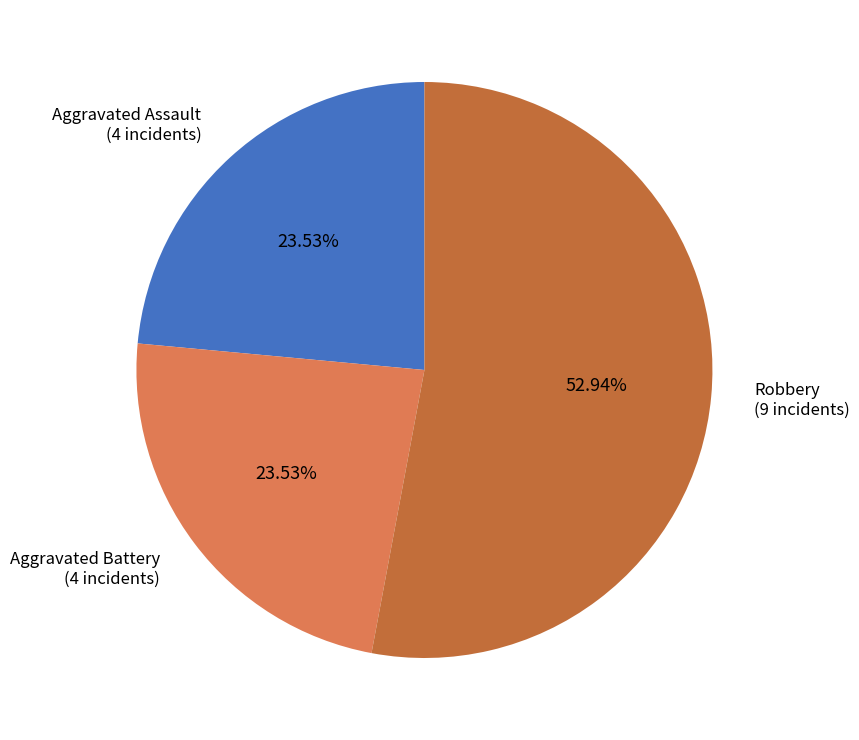

Does any single category account for the majority?

Yes